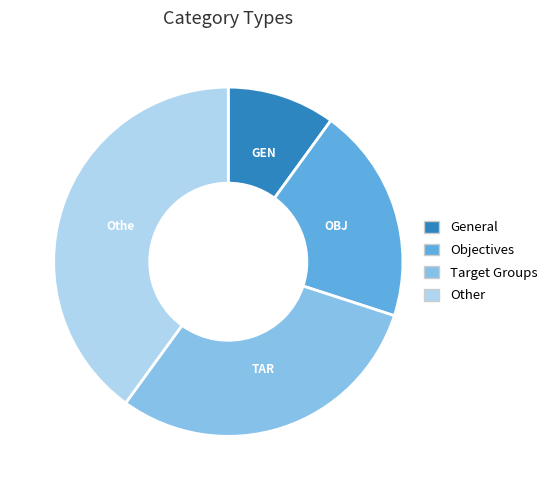

True or false: Target Groups accounts for 21% of the total.

False